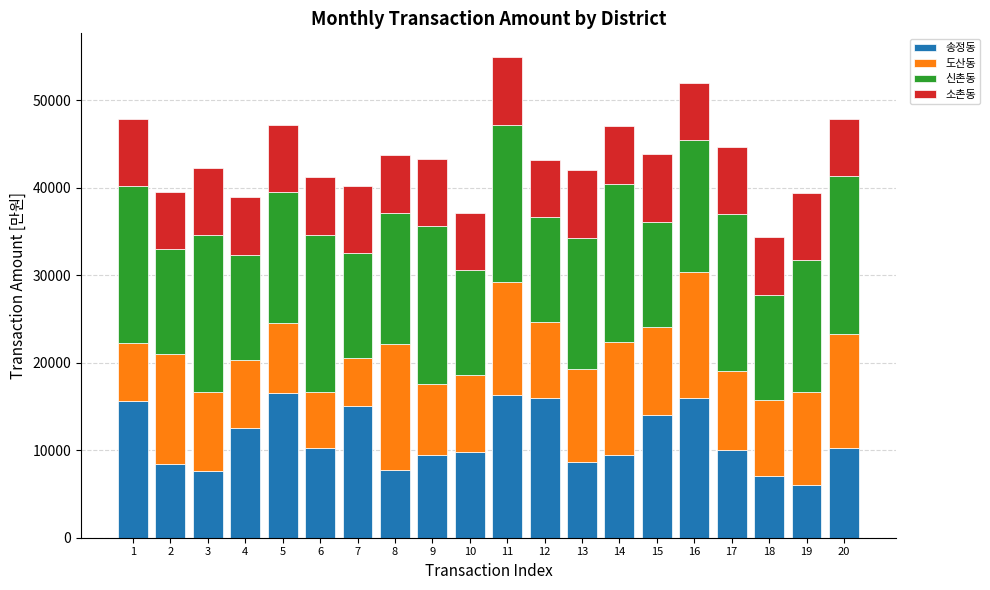

Count the number of data series in this chart.

4